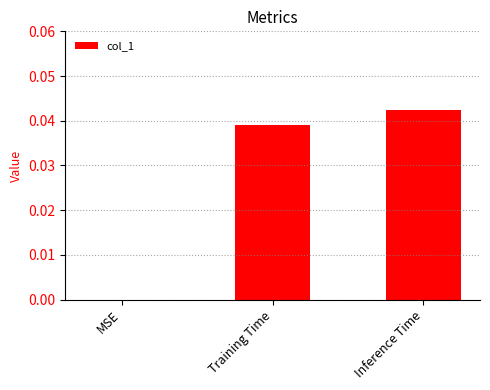

Which has a higher value, MSE or Inference Time?

Inference Time